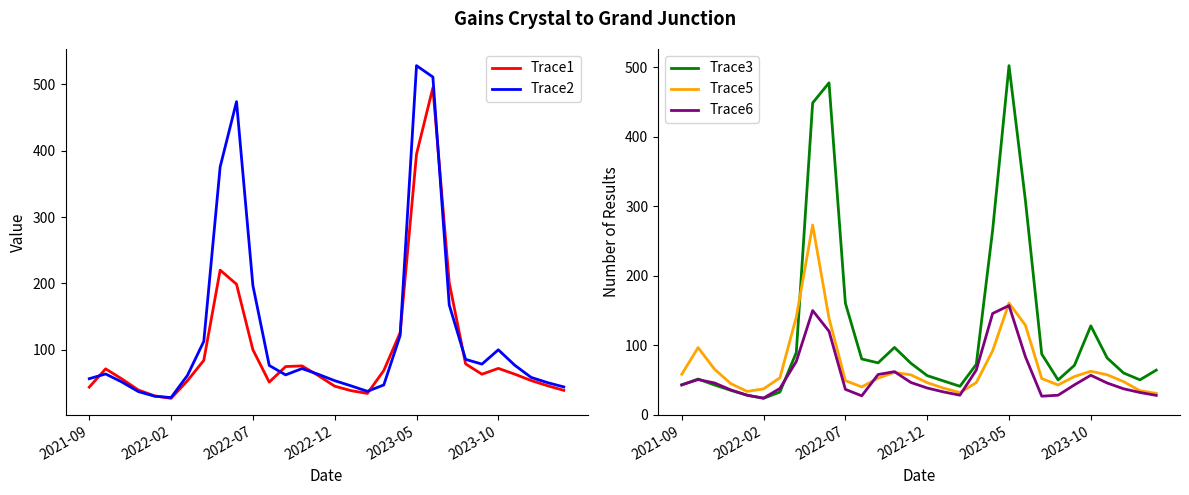

Which category has the highest value in the Trace2 series?

2023-05